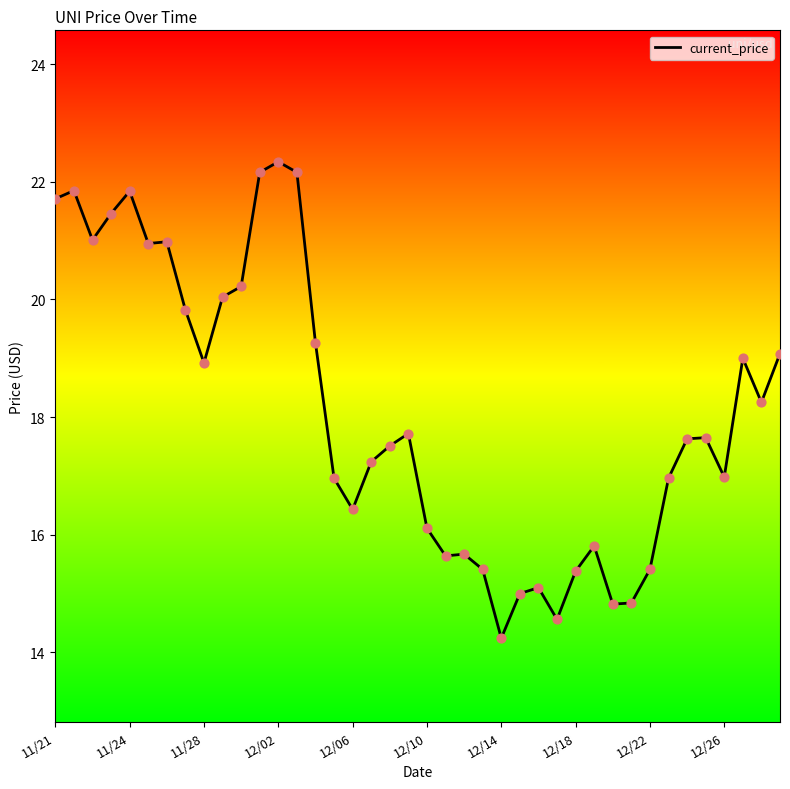

What is the smallest value displayed?

14.2